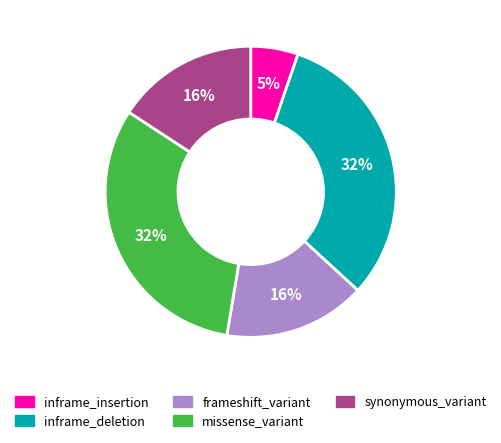

How many segments does this pie chart have?

5